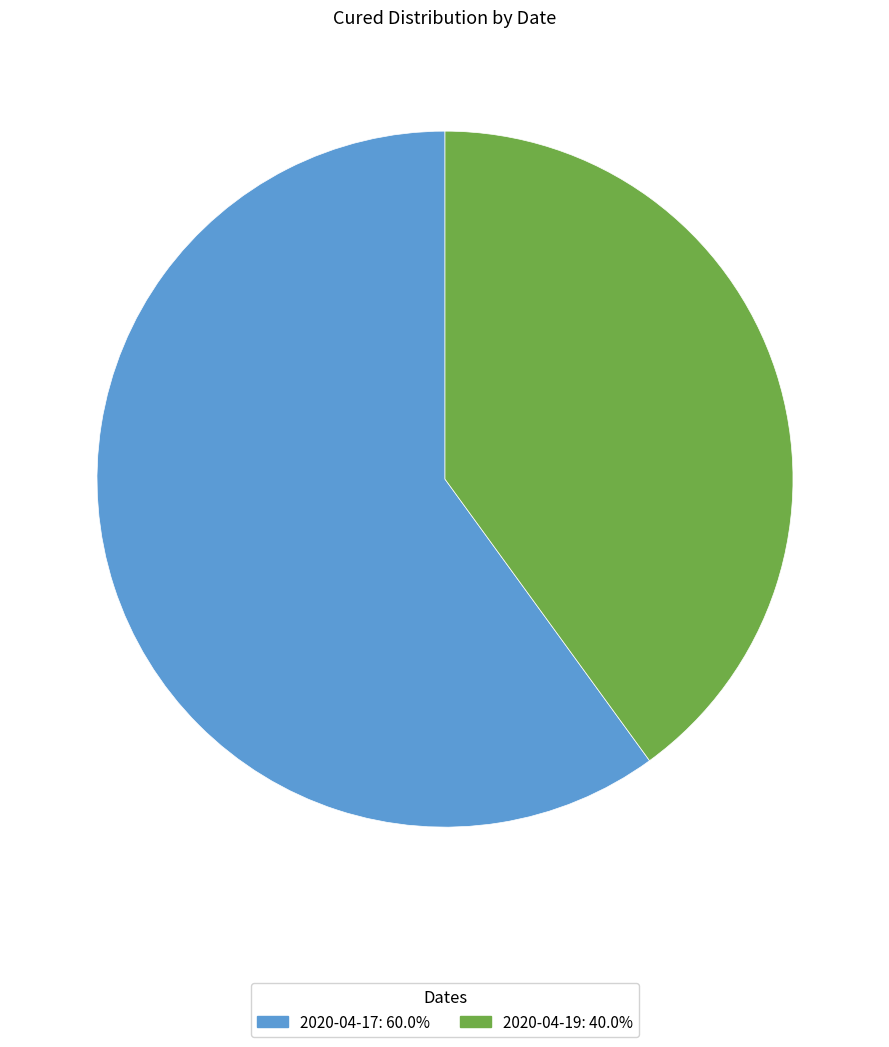

The 2020-04-19 slice represents 40% of the pie. True or false?

True